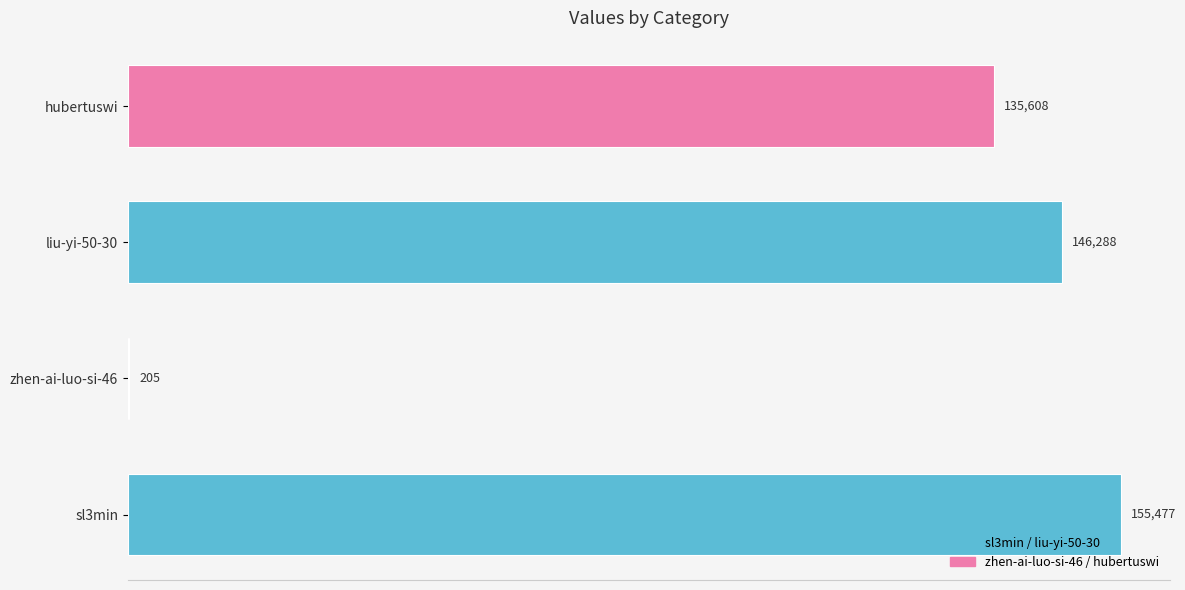

True or false: the data shows 146288 at liu-yi-50-30.

True